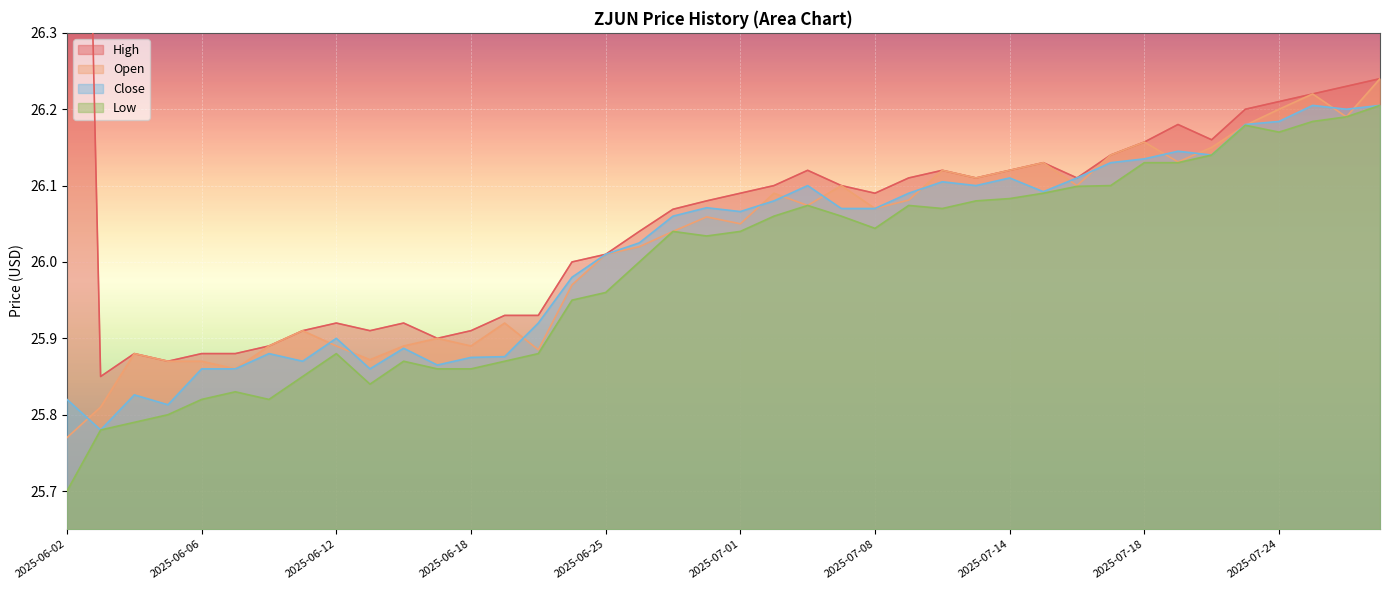

Is the value of High at 2025-06-05 greater than the value of Low at 2025-06-24?

No